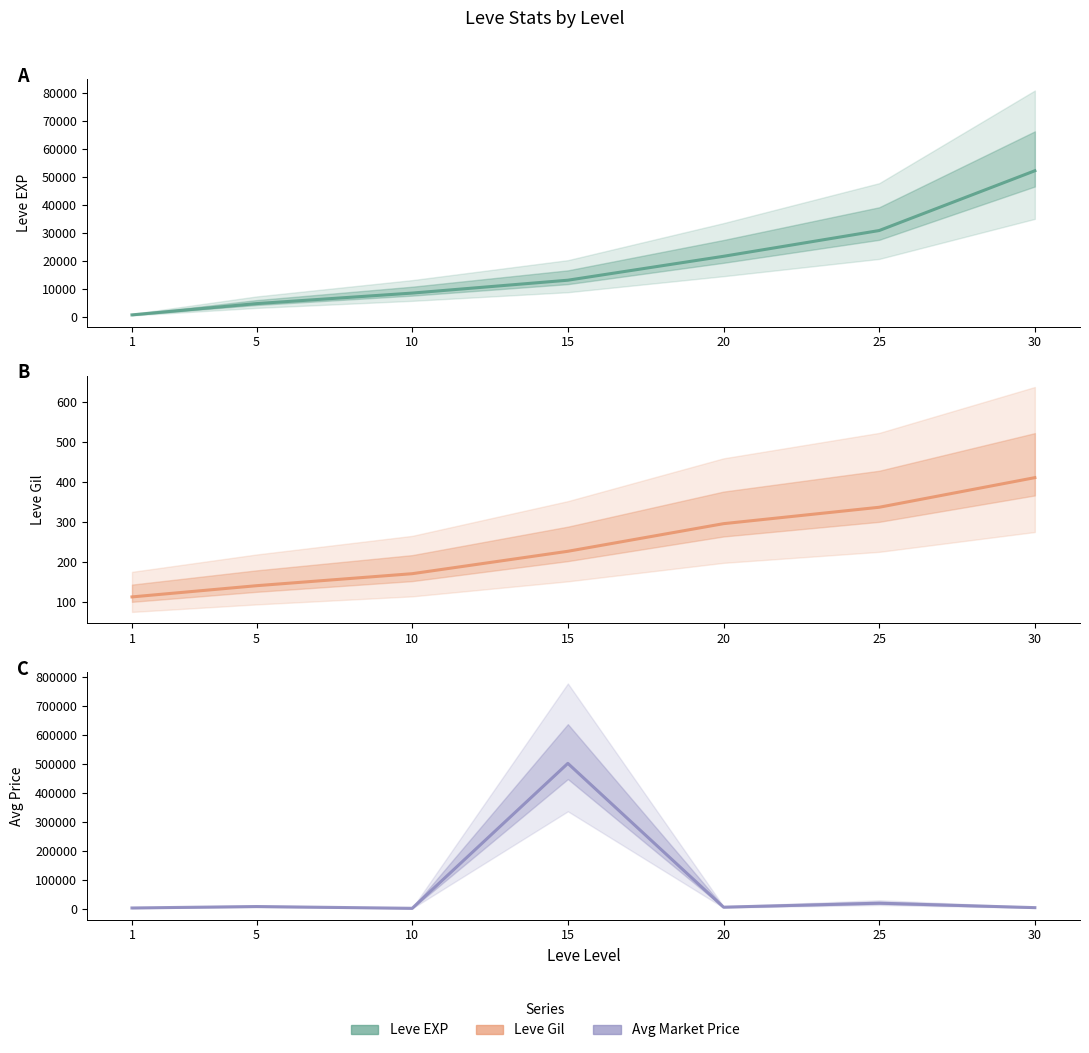

Does the chart display data point markers on the line(s)?

No